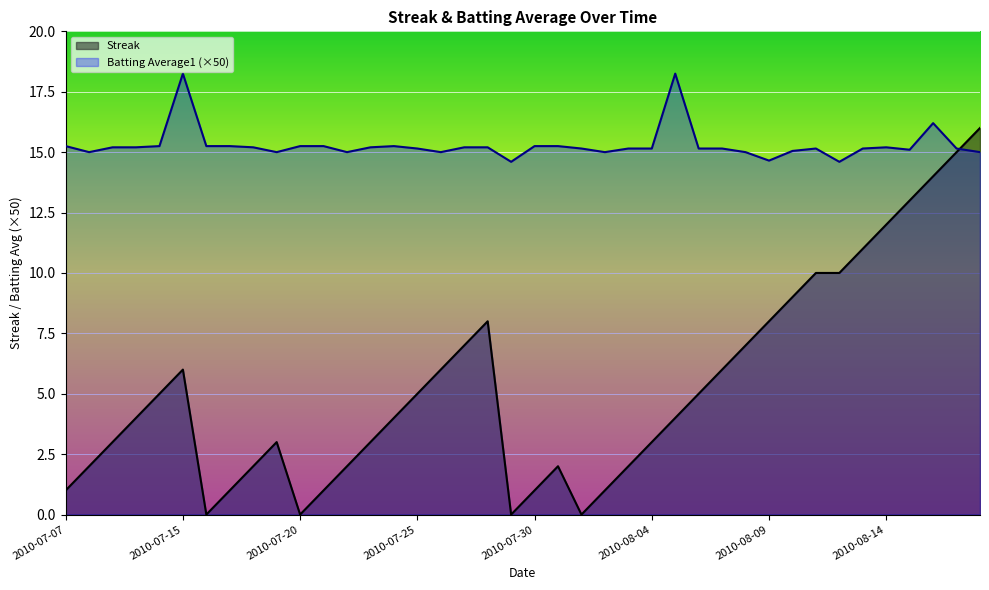

The Batting Average1 (×50) series shows 15.2 at 2010-07-07. True or false?

True